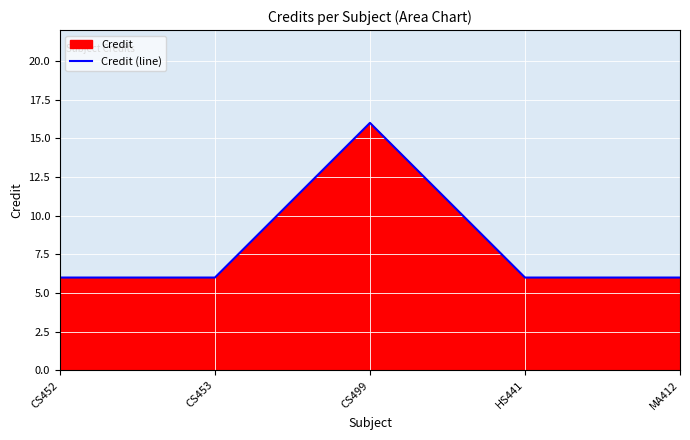

At which category does the chart reach its peak across all series?

CS499